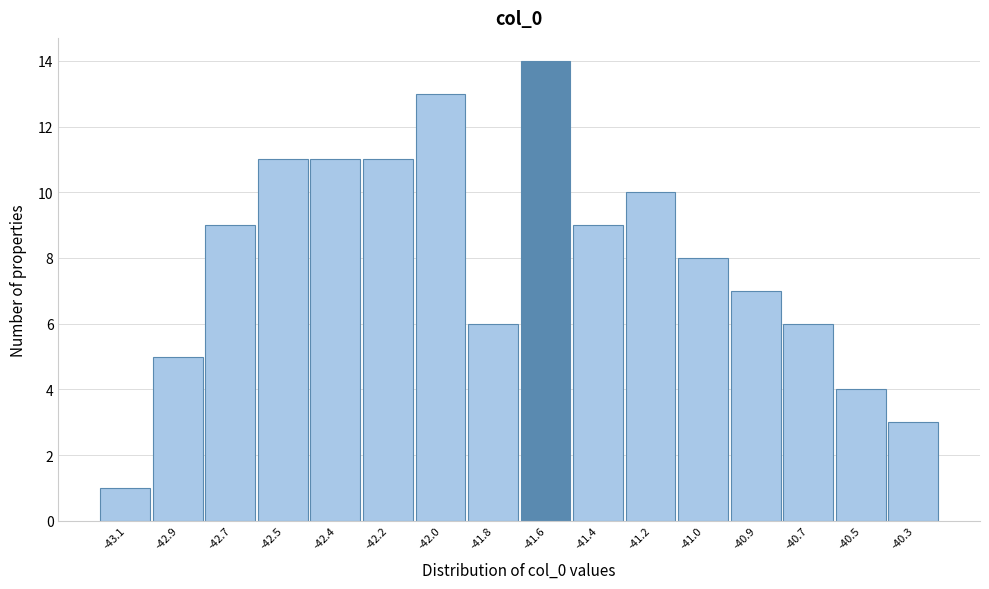

Reading left to right, transcribe all the data shown in this chart.

1	5	9	11	11	11	13	6	14	9	10	8	7	6	4	3